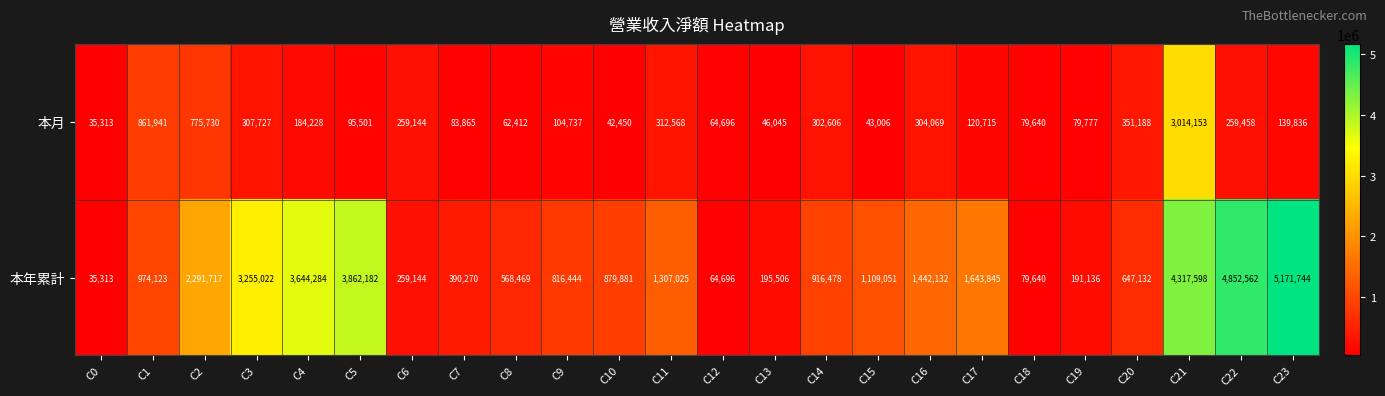

Which series has the largest total across all categories?

本年累計